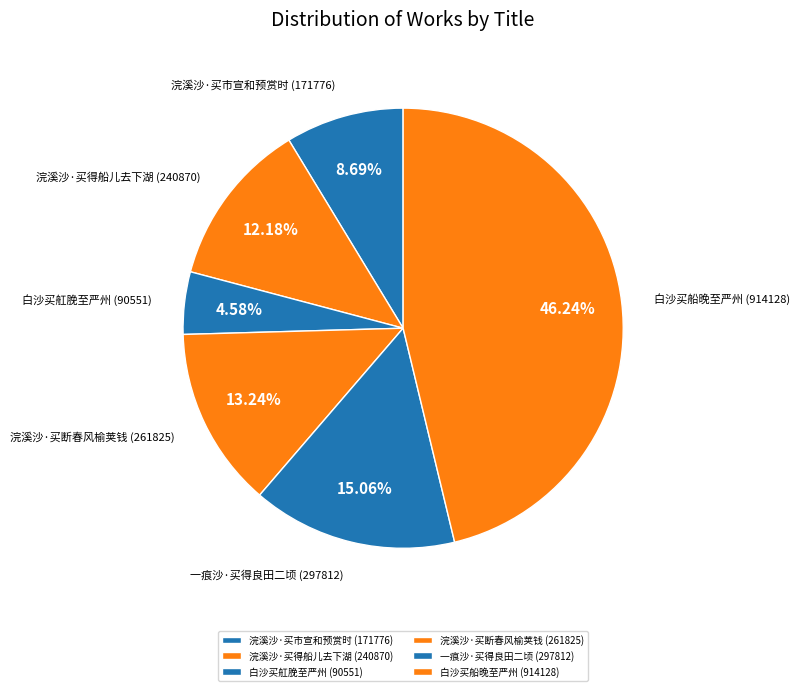

The 白沙买船晚至严州 slice represents 53% of the pie. True or false?

False